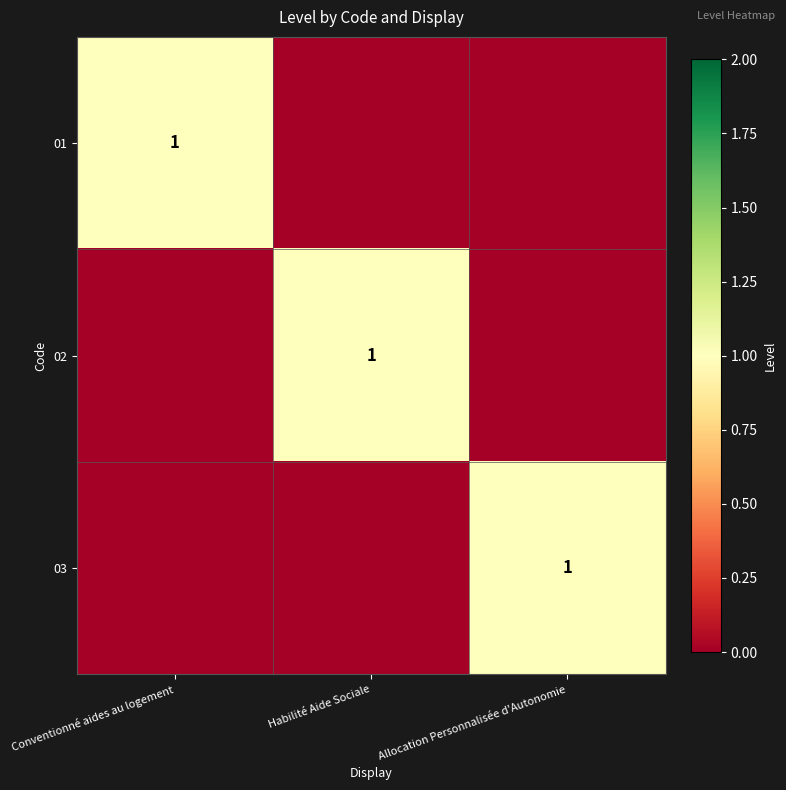

Which category has the highest value across all series?

Conventionné aides au logement